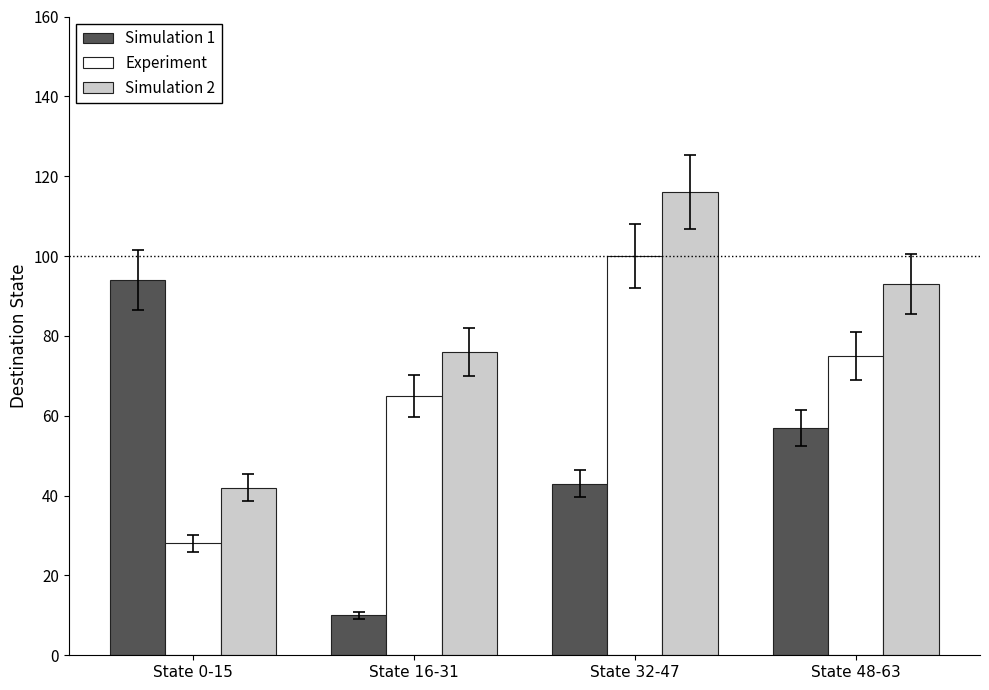

What position from the left is State 16-31?

2